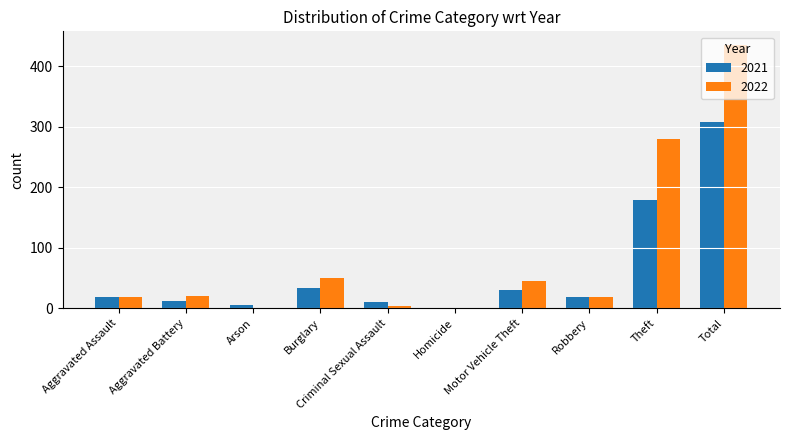

How many series are shown in this chart?

2